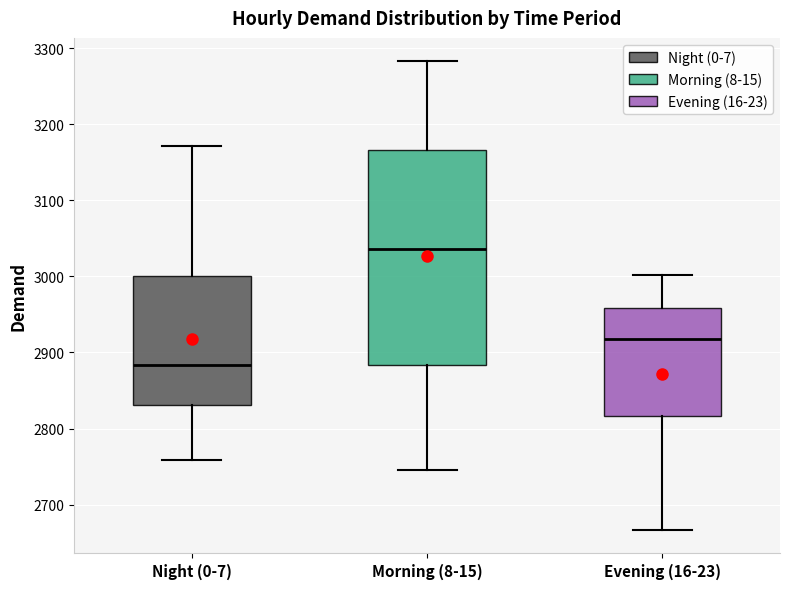

Reading left to right, read every box against the y-axis: the position of its median line, the range the box covers, and the ends of its whiskers. The values are not printed on the chart, so give them approximately, as read against the axis.

Night (0-7): median 2880, box 2830 to 3000, whiskers 2760 to 3170
Morning (8-15): median 3040, box 2880 to 3170, whiskers 2750 to 3280
Evening (16-23): median 2920, box 2820 to 2960, whiskers 2670 to 3000